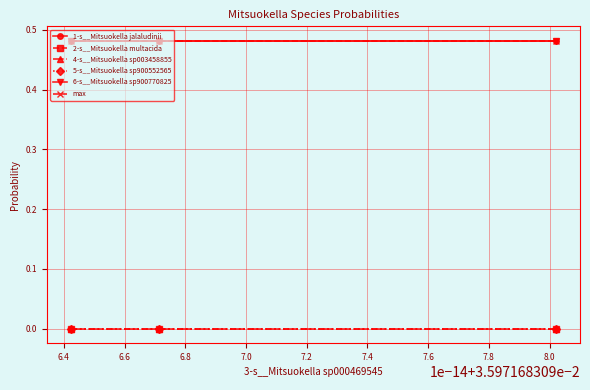

Does the chart have visible grid lines?

Yes